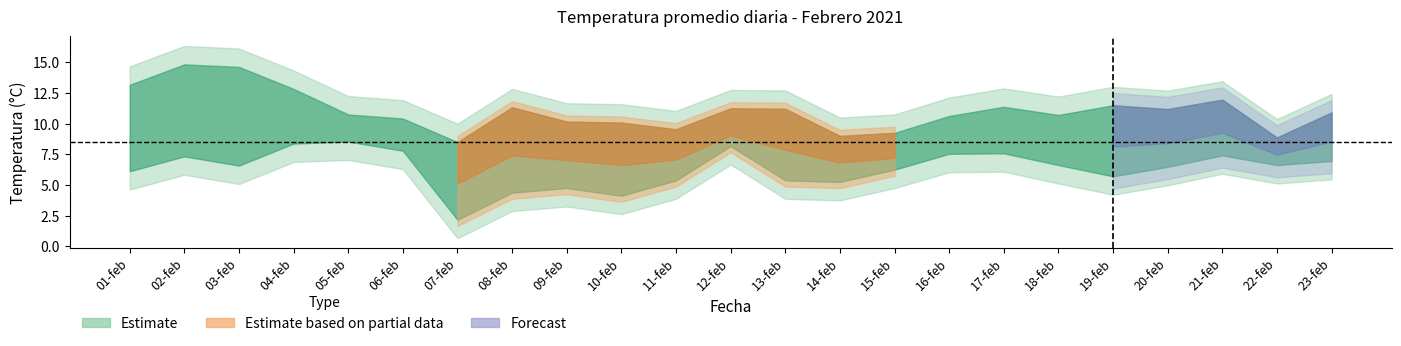

At which label does Temperatura bulbo humedo first exceed 8?

01-feb